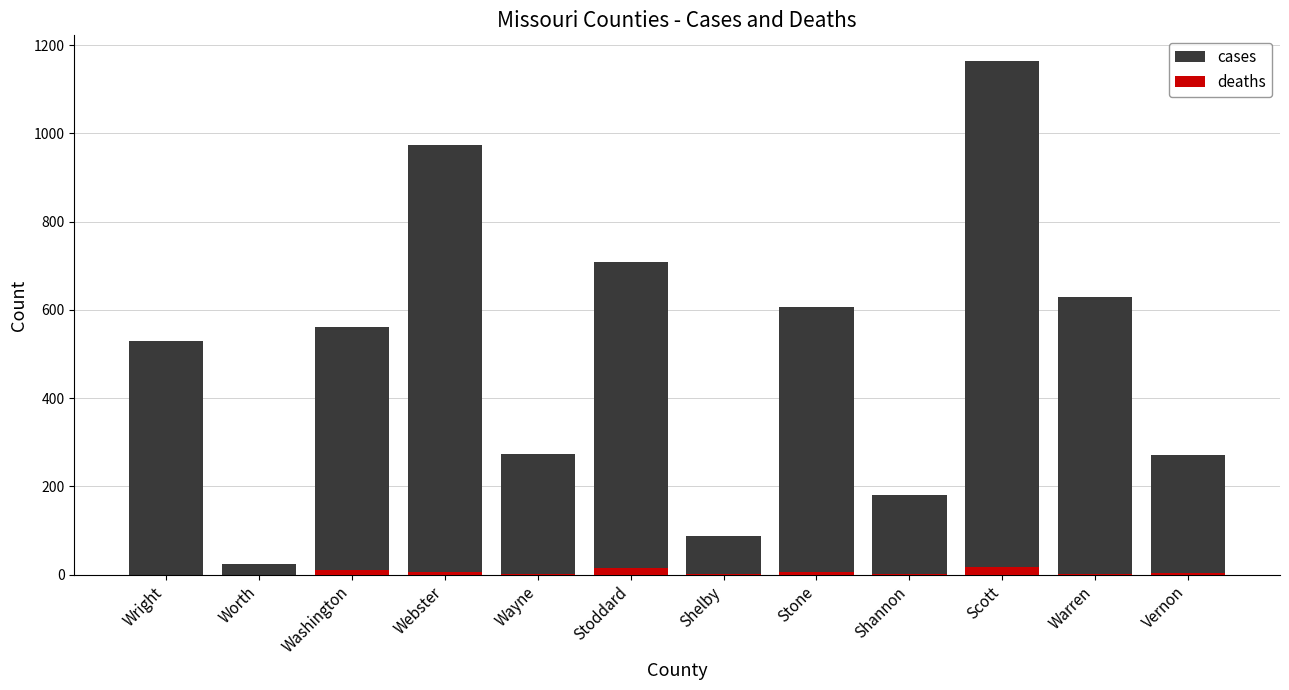

What is the total value across all series at Stoddard?

723